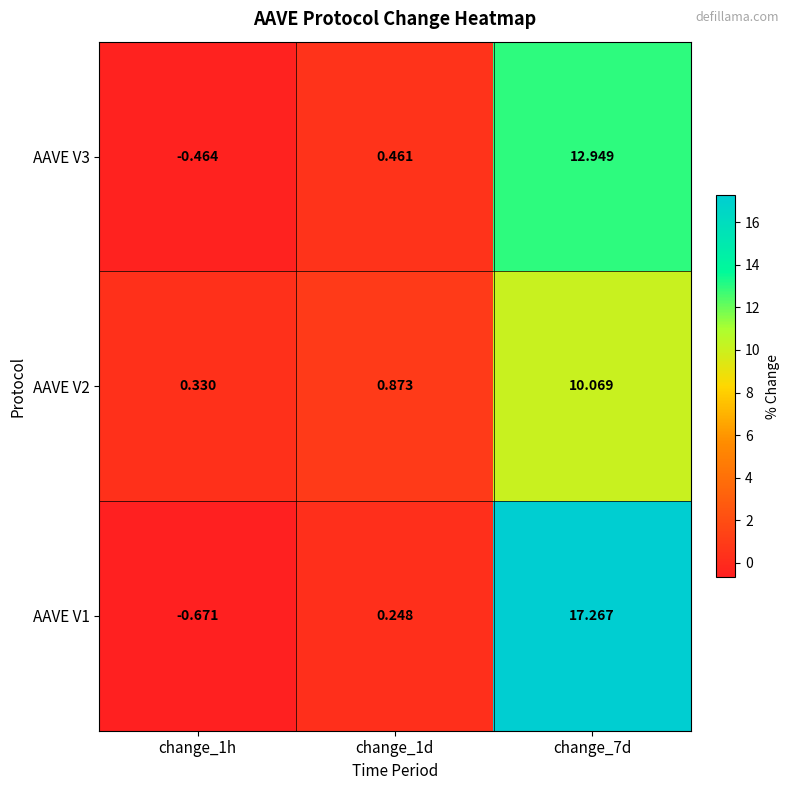

Is the value of AAVE V1 at change_1h greater than the value of AAVE V2 at change_7d?

No